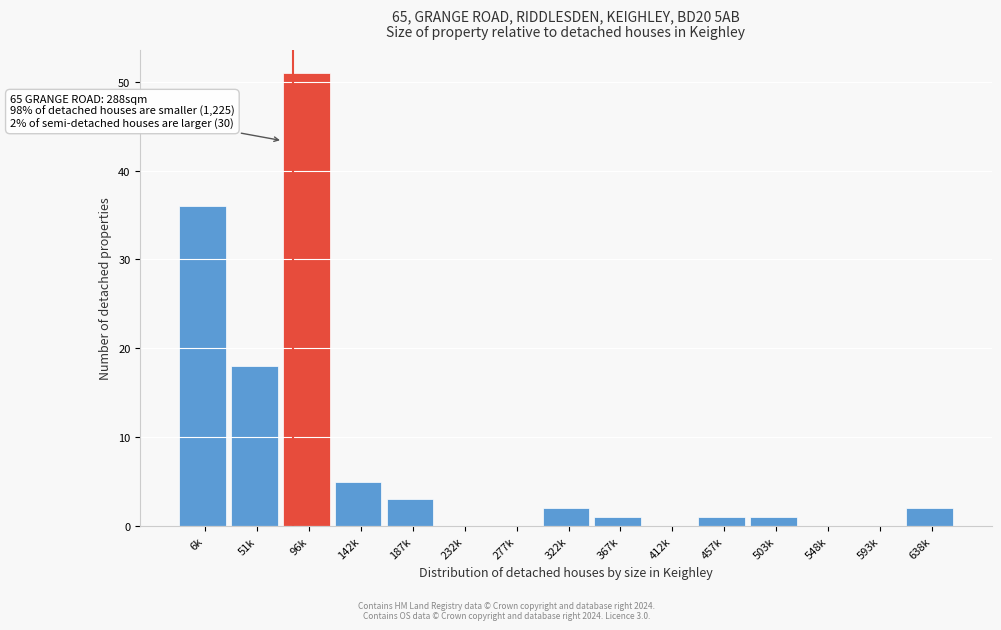

Reading right to left, extract all data points from this chart.

638k=2	593k=0	548k=0	503k=1	457k=1	412k=0	367k=1	322k=2	277k=0	232k=0	187k=3	142k=5	96k=51	51k=18	6k=36